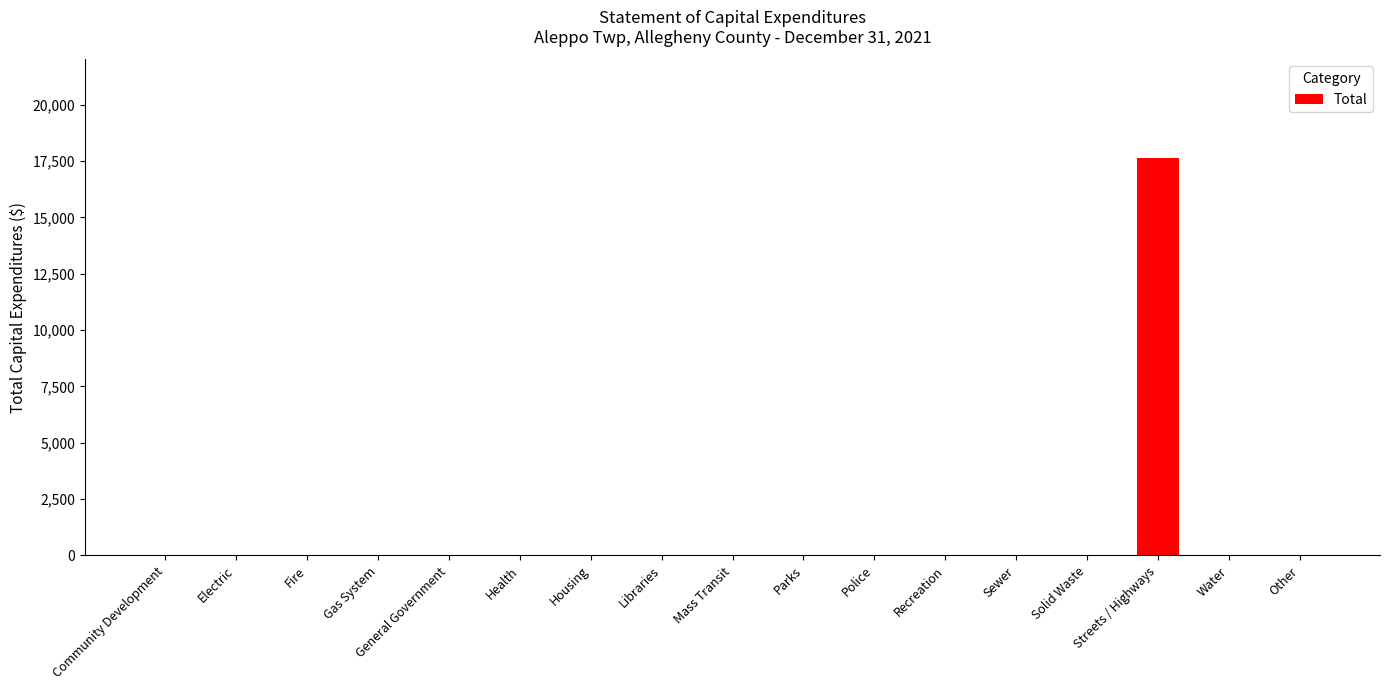

Are the bars grouped side by side (vs. stacked)?

No